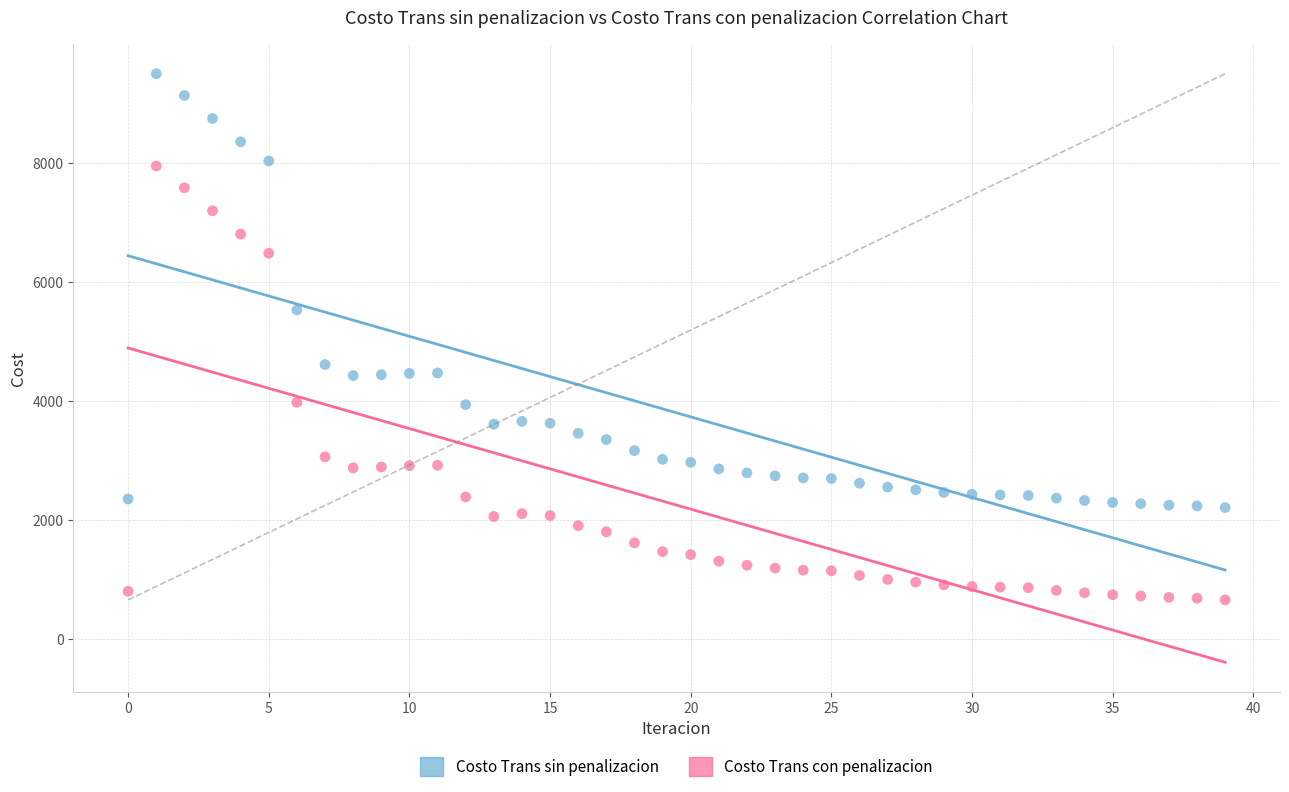

In the Costo Trans sin penalizacion series, what Y value is closest to 5850?

5525.1